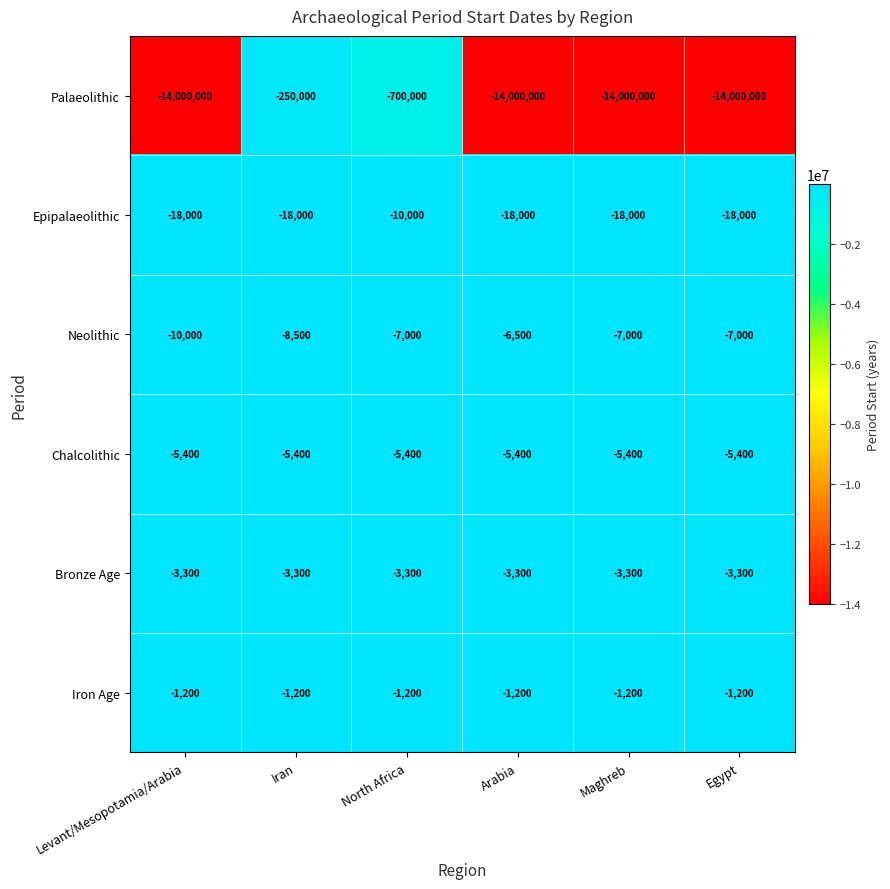

At which category is the sum across all series the highest?

Iran